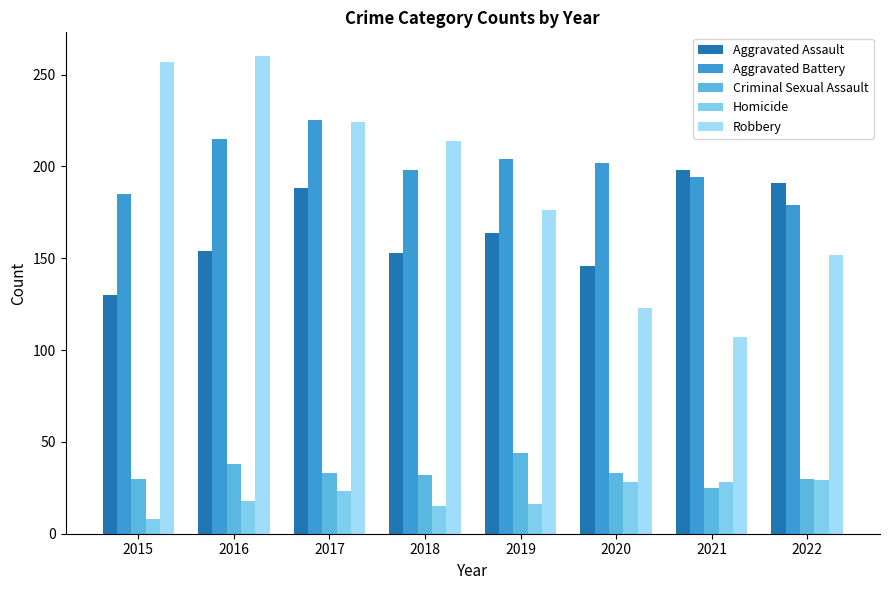

At how many categories does at least one series exceed 254?

2